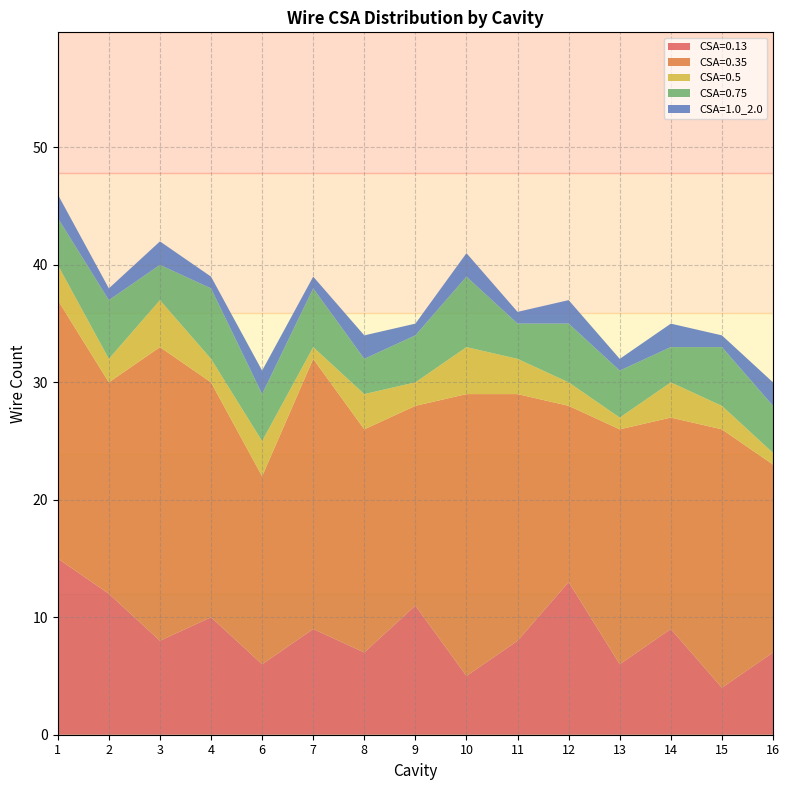

Is it true that CSA=0.13 equals 7 at 8?

True